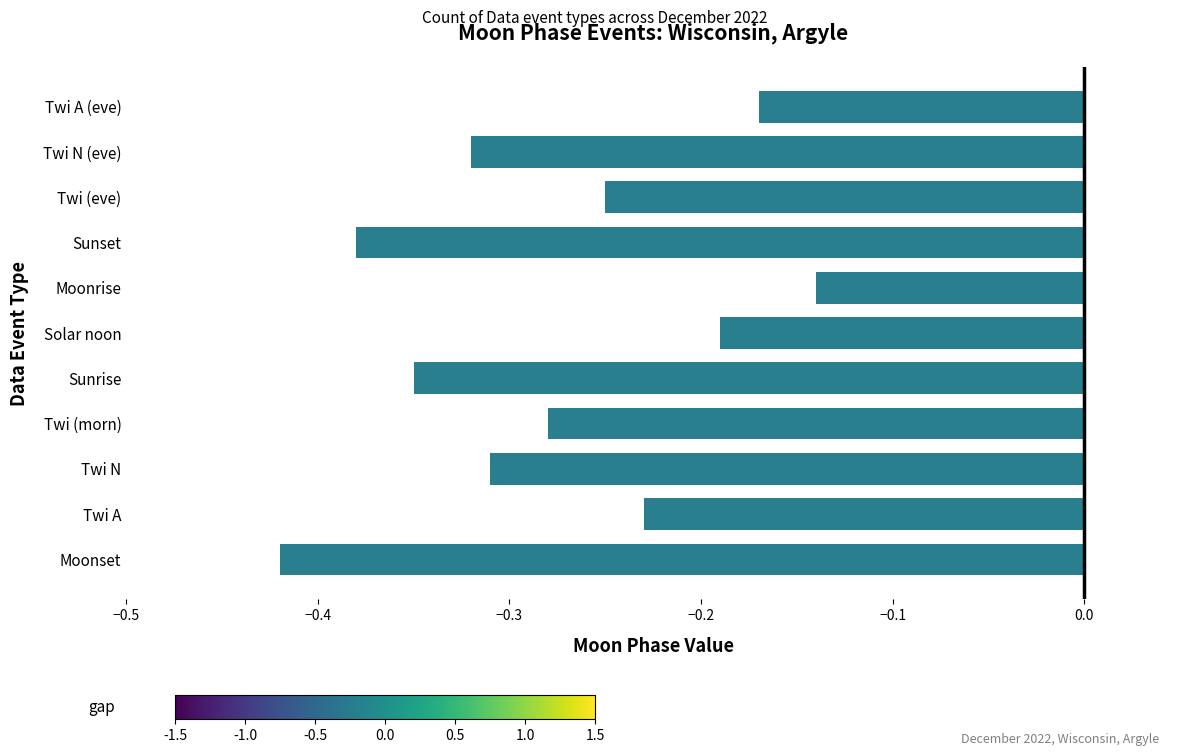

Which category has the highest value across all series?

Moonrise